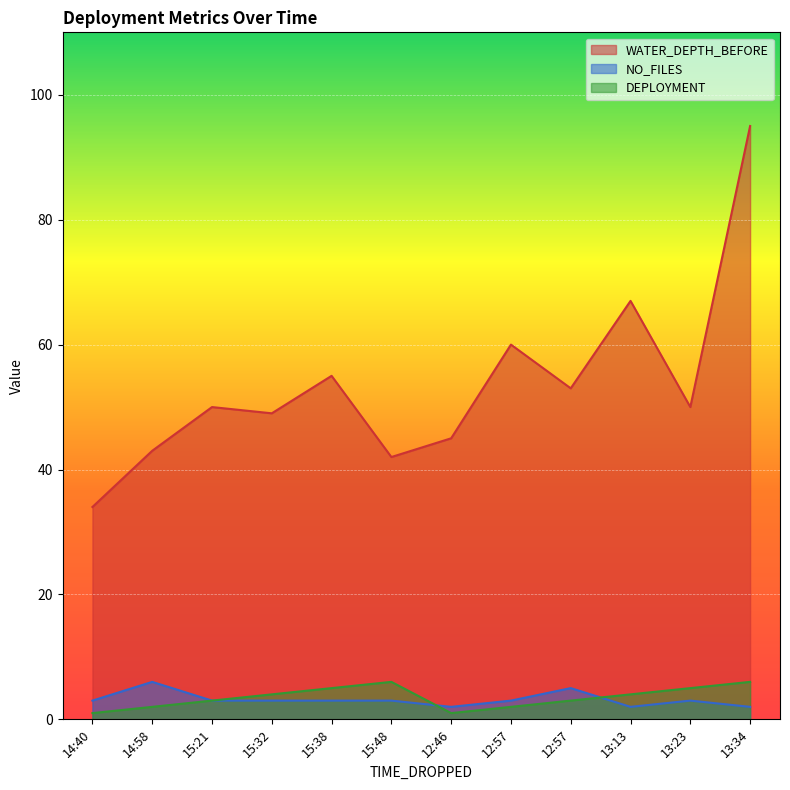

True or false: WATER_DEPTH_BEFORE has a value of 23 at 12:57.

False